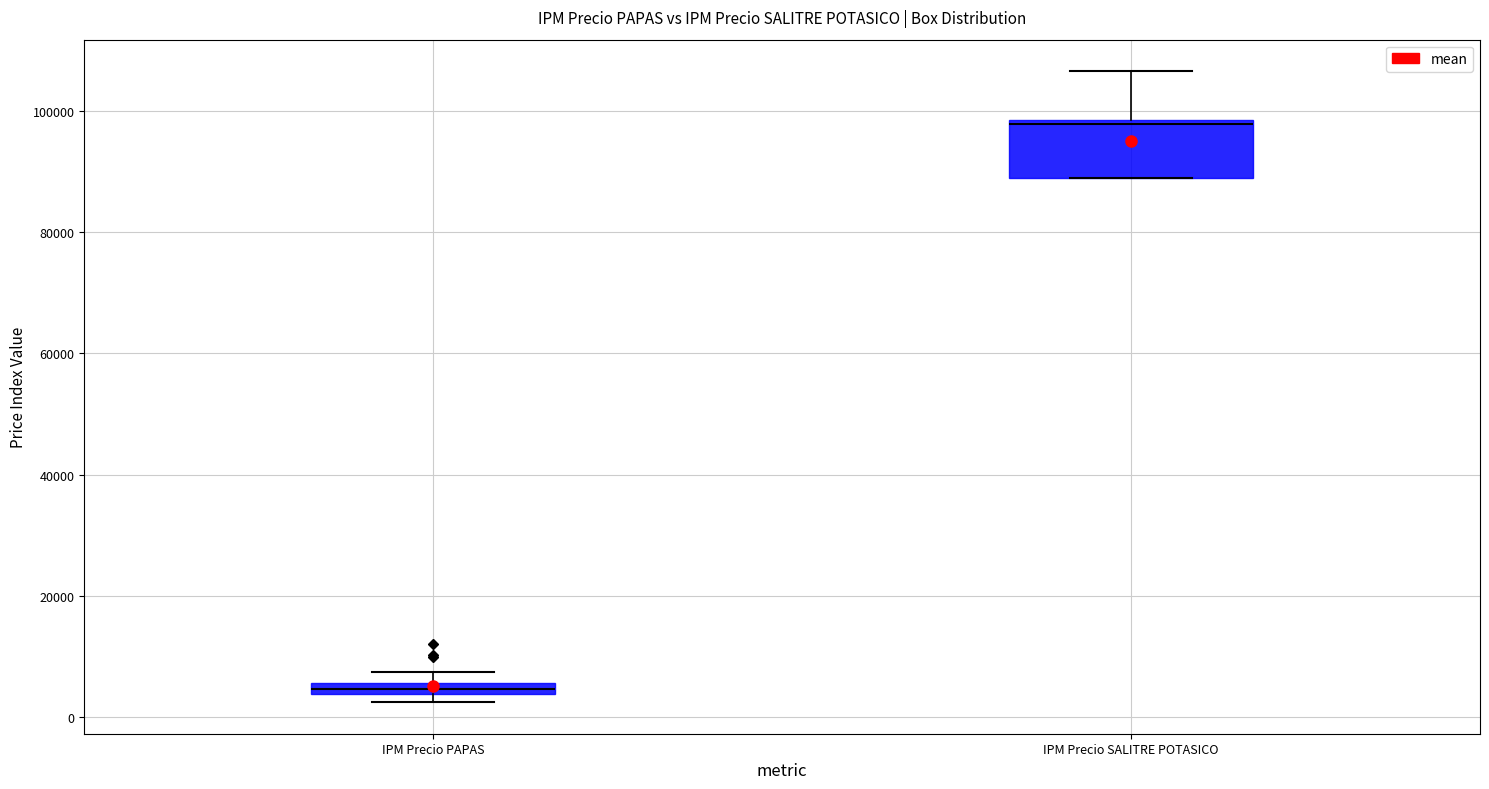

Which box is the tallest, from its lower edge to its upper edge?

IPM Precio SALITRE POTASICO